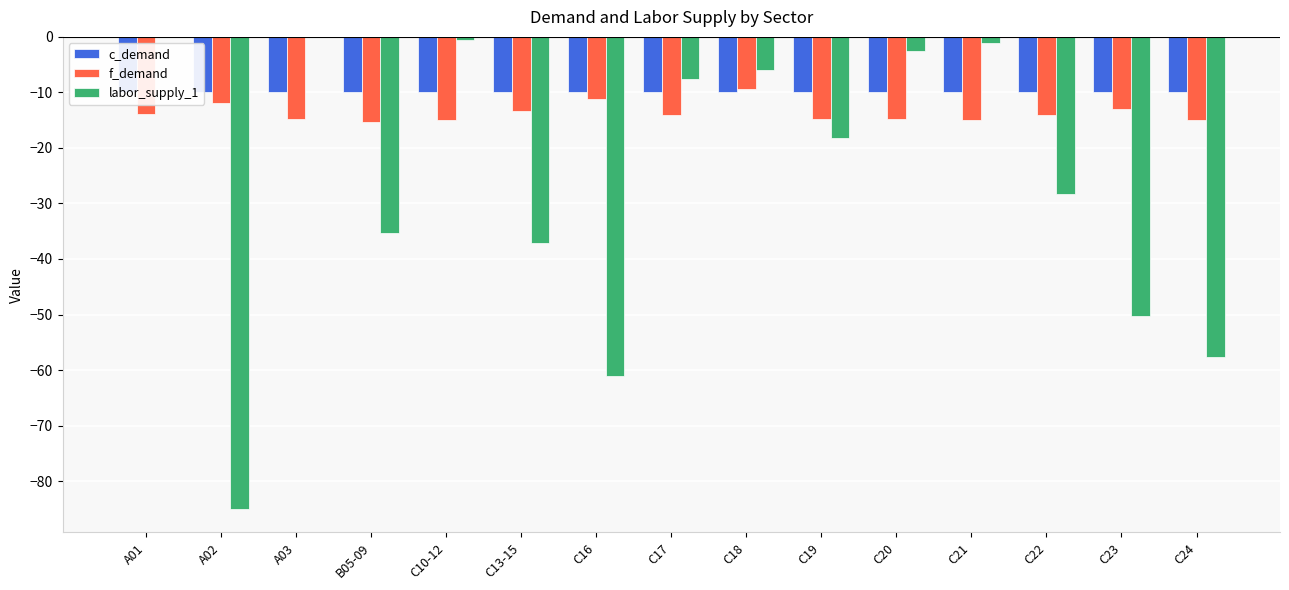

Which series has the largest total across all categories?

c_demand